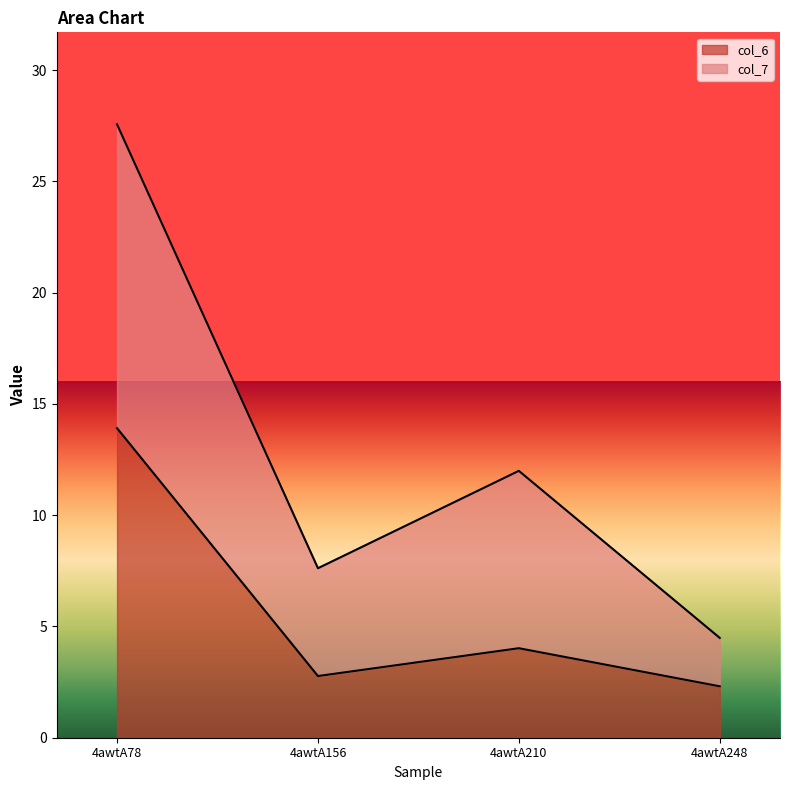

How many data points does each series have?

4